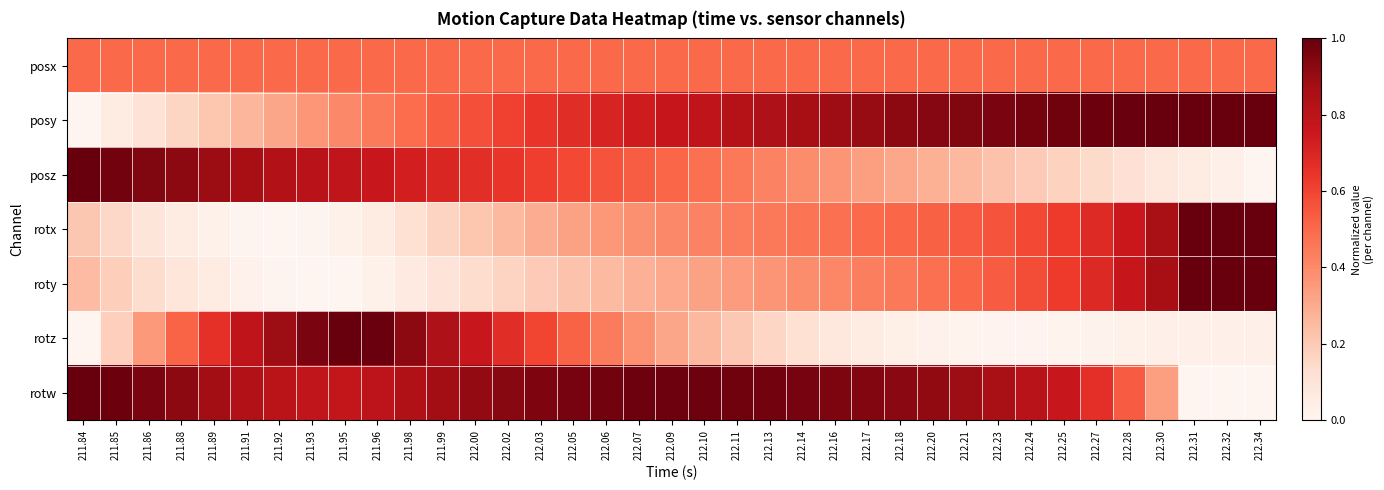

Reading left to right, what are all the values shown in this chart?

posx: 211.84=0.5	211.85=0.5	211.86=0.5	211.88=0.5	211.89=0.5	211.91=0.5	211.92=0.5	211.93=0.5	211.95=0.5	211.96=0.5	211.98=0.5	211.99=0.5	212.00=0.5	212.02=0.5	212.03=0.5	212.05=0.5	212.06=0.5	212.07=0.5	212.09=0.5	212.10=0.5	212.11=0.5	212.13=0.5	212.14=0.5	212.16=0.5	212.17=0.5	212.18=0.5	212.20=0.5	212.21=0.5	212.23=0.5	212.24=0.5	212.25=0.5	212.27=0.5	212.28=0.5	212.30=0.5	212.31=0.5	212.32=0.5	212.34=0.5
posy: 211.84=0.0	211.85=0.1	211.86=0.1	211.88=0.2	211.89=0.2	211.91=0.3	211.92=0.3	211.93=0.4	211.95=0.4	211.96=0.4	211.98=0.5	211.99=0.5	212.00=0.6	212.02=0.6	212.03=0.6	212.05=0.7	212.06=0.7	212.07=0.7	212.09=0.8	212.10=0.8	212.11=0.8	212.13=0.8	212.14=0.9	212.16=0.9	212.17=0.9	212.18=0.9	212.20=0.9	212.21=0.9	212.23=1.0	212.24=1.0	212.25=1.0	212.27=1.0	212.28=1.0	212.30=1.0	212.31=1.0	212.32=1.0	212.34=1.0
posz: 211.84=1.0	211.85=1.0	211.86=0.9	211.88=0.9	211.89=0.9	211.91=0.9	211.92=0.8	211.93=0.8	211.95=0.8	211.96=0.8	211.98=0.7	211.99=0.7	212.00=0.7	212.02=0.6	212.03=0.6	212.05=0.6	212.06=0.6	212.07=0.5	212.09=0.5	212.10=0.5	212.11=0.4	212.13=0.4	212.14=0.4	212.16=0.4	212.17=0.3	212.18=0.3	212.20=0.3	212.21=0.3	212.23=0.2	212.24=0.2	212.25=0.2	212.27=0.1	212.28=0.1	212.30=0.1	212.31=0.1	212.32=0.0	212.34=0.0
rotx: 211.84=0.2	211.85=0.2	211.86=0.1	211.88=0.1	211.89=0.0	211.91=0.0	211.92=0.0	211.93=0.0	211.95=0.0	211.96=0.1	211.98=0.1	211.99=0.2	212.00=0.2	212.02=0.3	212.03=0.3	212.05=0.3	212.06=0.4	212.07=0.4	212.09=0.4	212.10=0.4	212.11=0.4	212.13=0.5	212.14=0.5	212.16=0.5	212.17=0.5	212.18=0.5	212.20=0.5	212.21=0.5	212.23=0.6	212.24=0.6	212.25=0.6	212.27=0.7	212.28=0.8	212.30=0.9	212.31=1.0	212.32=1.0	212.34=1.0
roty: 211.84=0.2	211.85=0.2	211.86=0.1	211.88=0.1	211.89=0.1	211.91=0.0	211.92=0.0	211.93=0.0	211.95=0.0	211.96=0.0	211.98=0.1	211.99=0.1	212.00=0.1	212.02=0.2	212.03=0.2	212.05=0.2	212.06=0.3	212.07=0.3	212.09=0.3	212.10=0.3	212.11=0.3	212.13=0.4	212.14=0.4	212.16=0.4	212.17=0.4	212.18=0.5	212.20=0.5	212.21=0.5	212.23=0.5	212.24=0.6	212.25=0.6	212.27=0.7	212.28=0.8	212.30=0.9	212.31=1.0	212.32=1.0	212.34=1.0
rotz: 211.84=0.0	211.85=0.2	211.86=0.4	211.88=0.5	211.89=0.7	211.91=0.8	211.92=0.9	211.93=1.0	211.95=1.0	211.96=1.0	211.98=0.9	211.99=0.8	212.00=0.8	212.02=0.7	212.03=0.6	212.05=0.5	212.06=0.4	212.07=0.4	212.09=0.3	212.10=0.3	212.11=0.2	212.13=0.2	212.14=0.1	212.16=0.1	212.17=0.1	212.18=0.0	212.20=0.0	212.21=0.0	212.23=0.0	212.24=0.0	212.25=0.0	212.27=0.0	212.28=0.0	212.30=0.0	212.31=0.0	212.32=0.0	212.34=0.0
rotw: 211.84=1.0	211.85=1.0	211.86=1.0	211.88=0.9	211.89=0.9	211.91=0.8	211.92=0.8	211.93=0.8	211.95=0.8	211.96=0.8	211.98=0.8	211.99=0.9	212.00=0.9	212.02=0.9	212.03=1.0	212.05=1.0	212.06=1.0	212.07=1.0	212.09=1.0	212.10=1.0	212.11=1.0	212.13=1.0	212.14=1.0	212.16=1.0	212.17=0.9	212.18=0.9	212.20=0.9	212.21=0.9	212.23=0.9	212.24=0.8	212.25=0.8	212.27=0.7	212.28=0.5	212.30=0.3	212.31=0.0	212.32=0.0	212.34=0.0